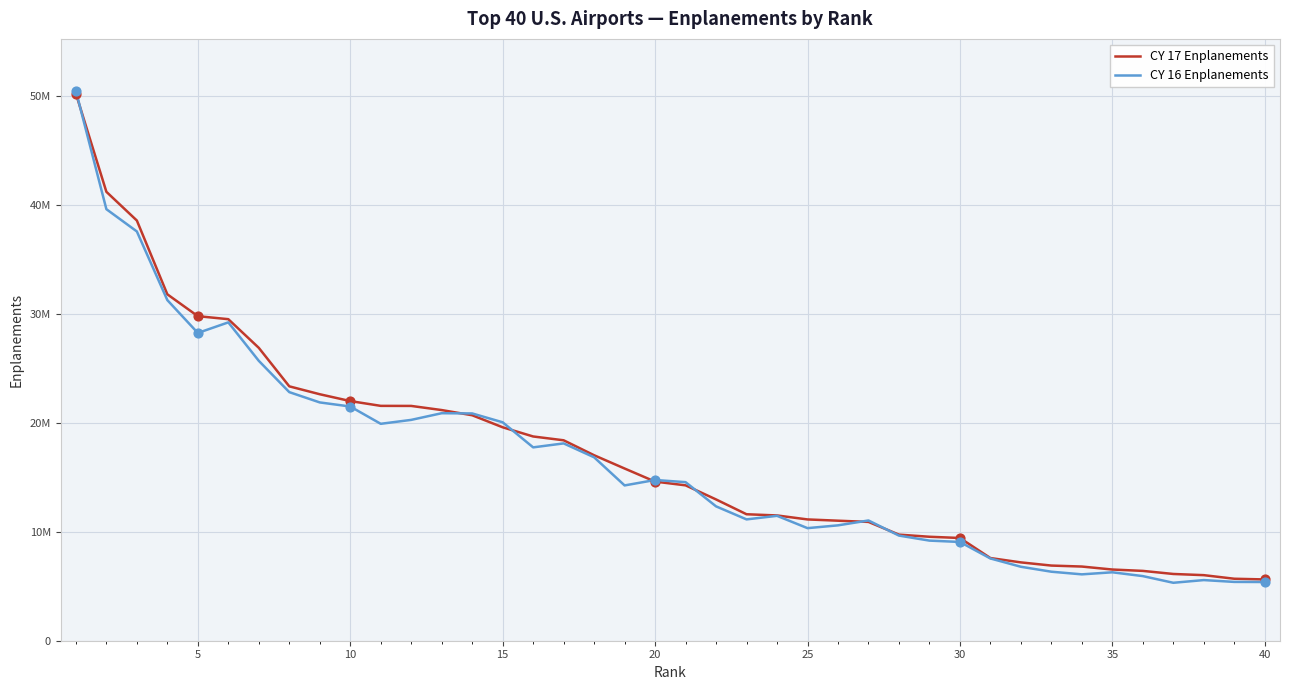

Which series has the largest total across all categories?

CY 17 Enplanements